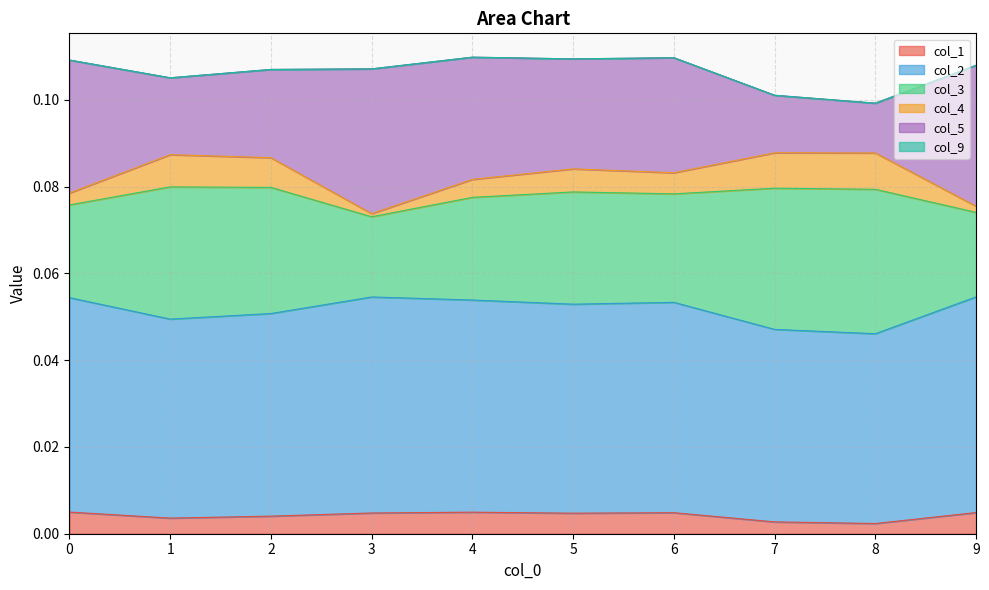

Does the chart display data point markers on the line(s)?

No